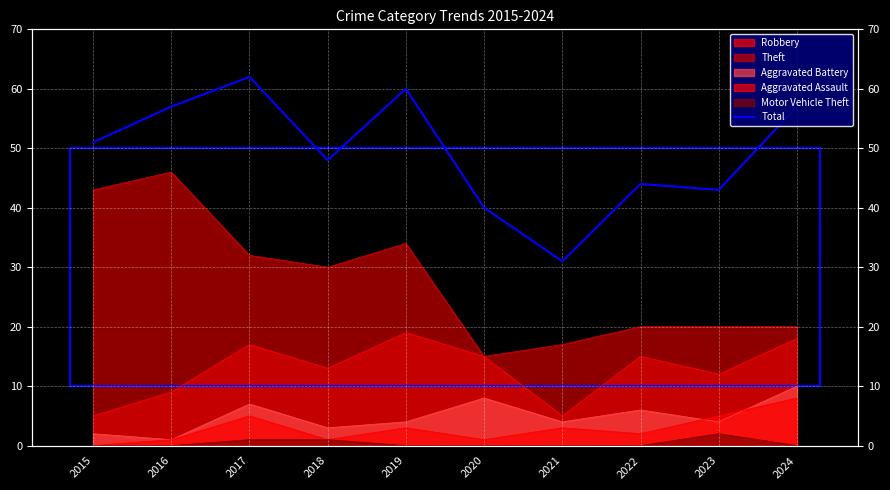

Count the number of categories in the chart.

10